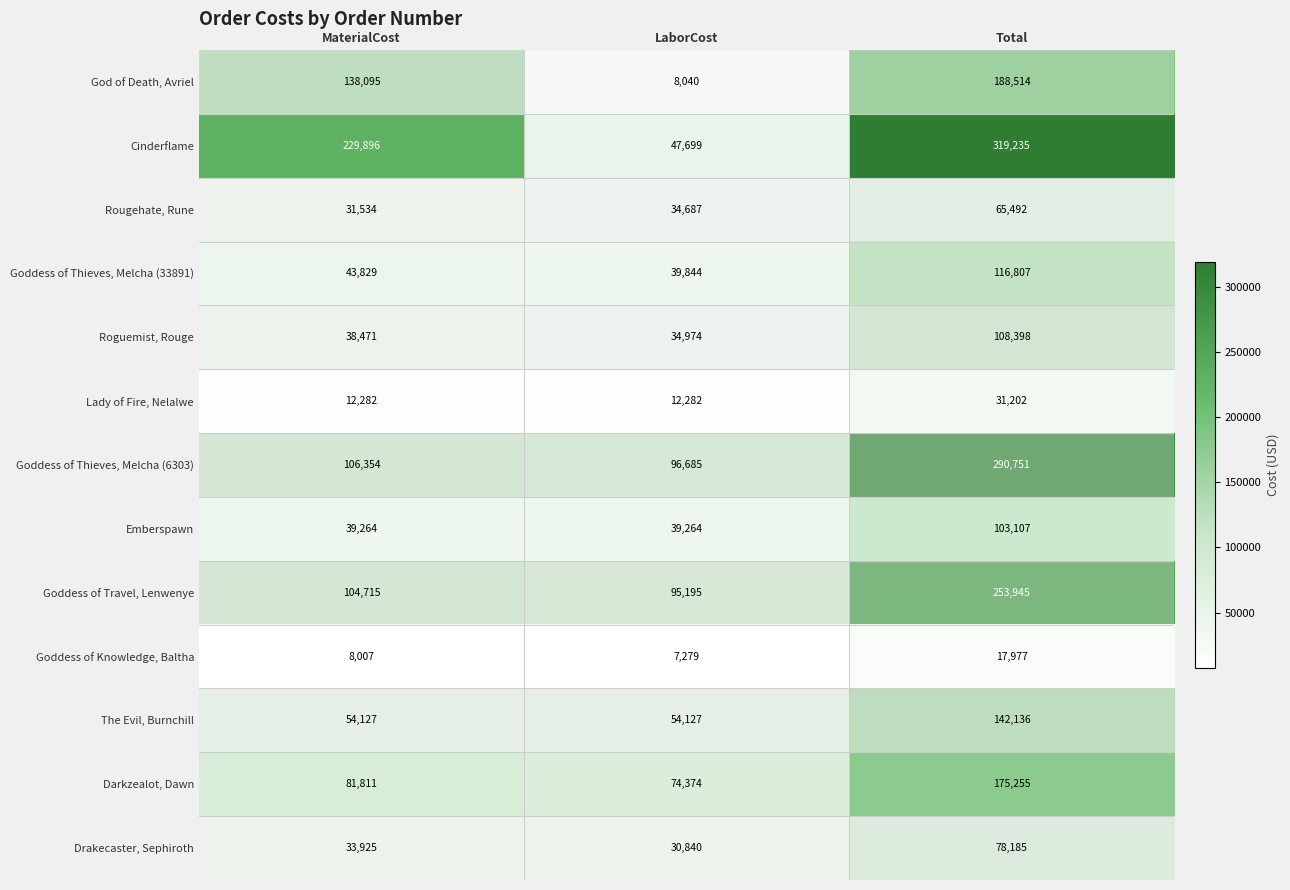

At how many categories does at least one series exceed 83958?

3